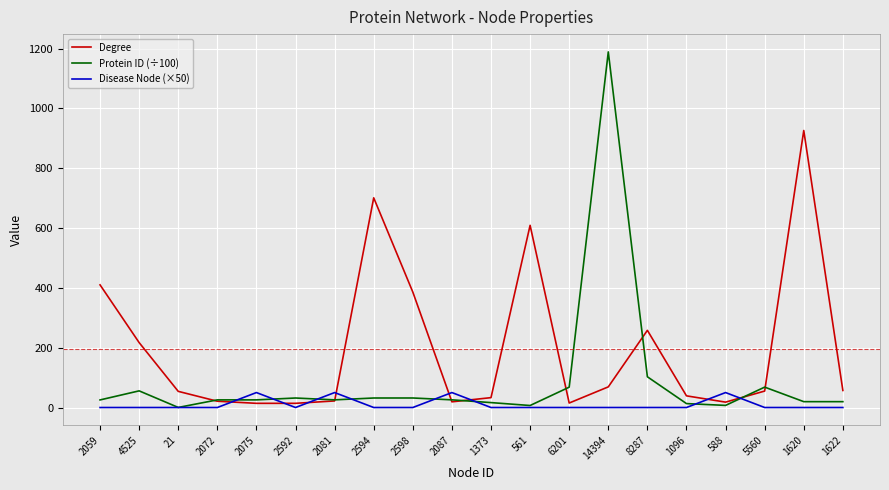

What is the minimum value for Protein ID (÷100)?

0.3